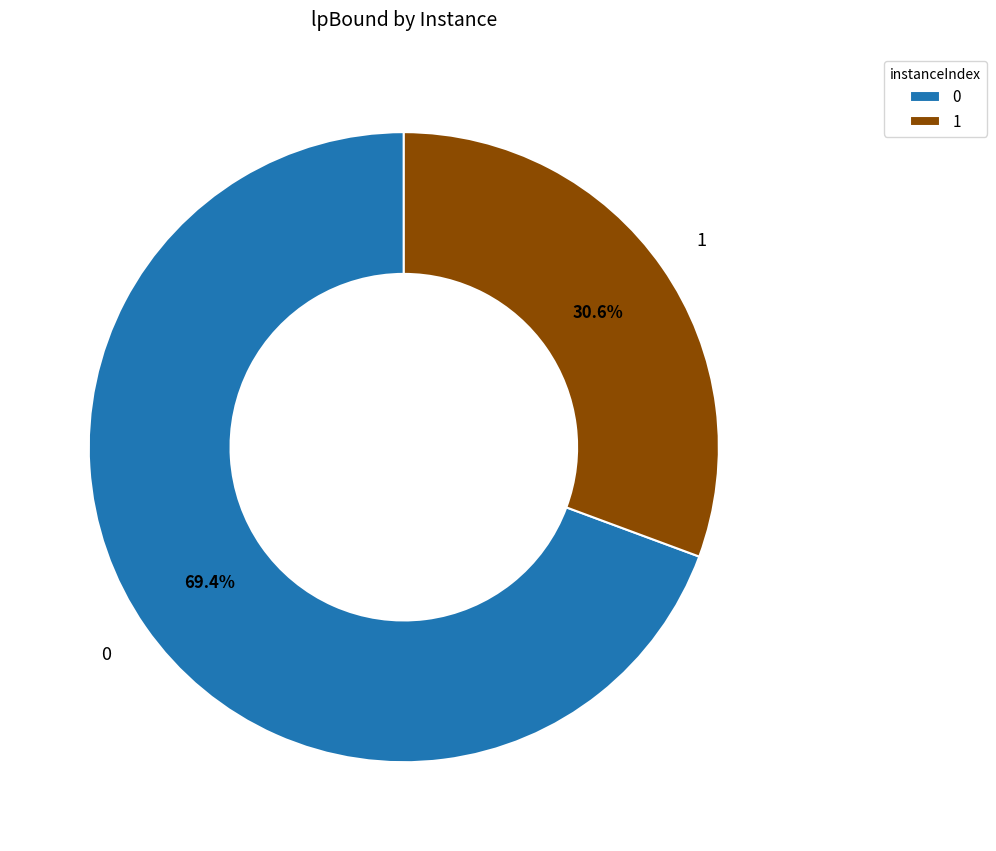

Which slice is the smallest?

1